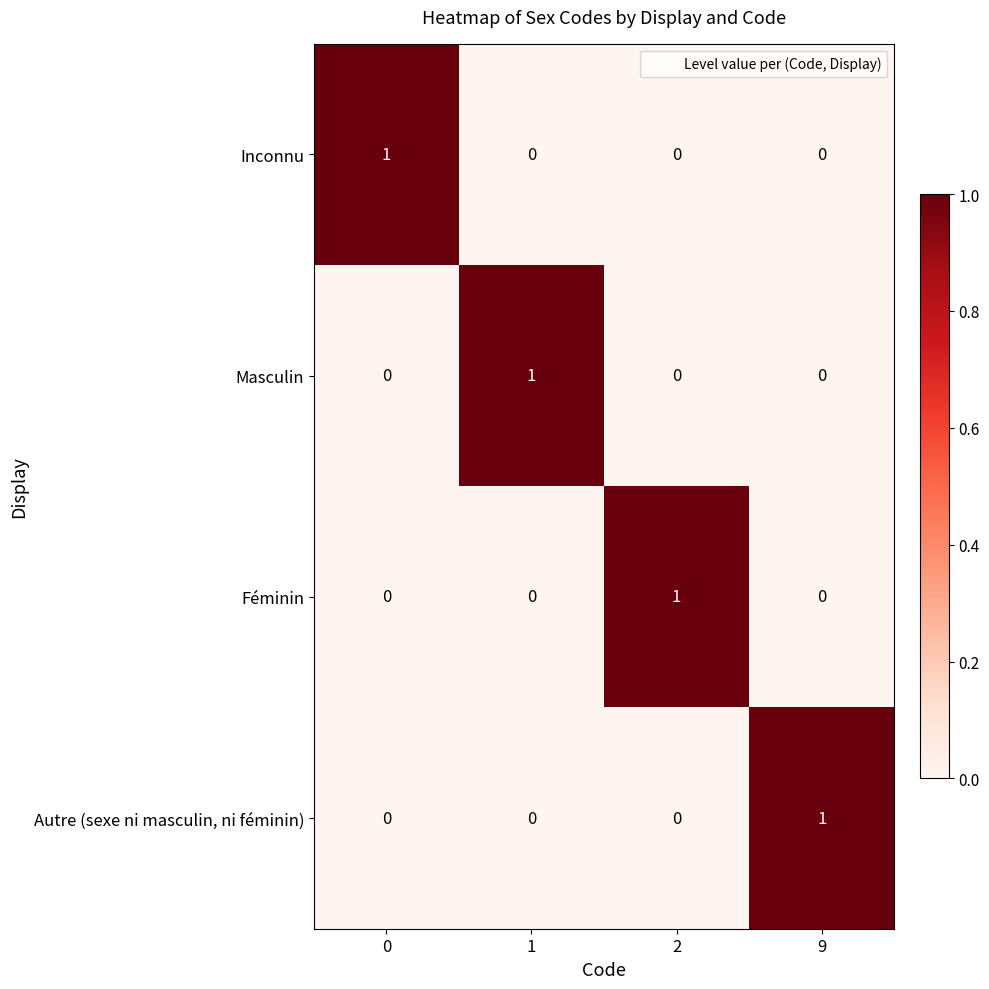

The value of Inconnu at 1 is 0. True or false?

True